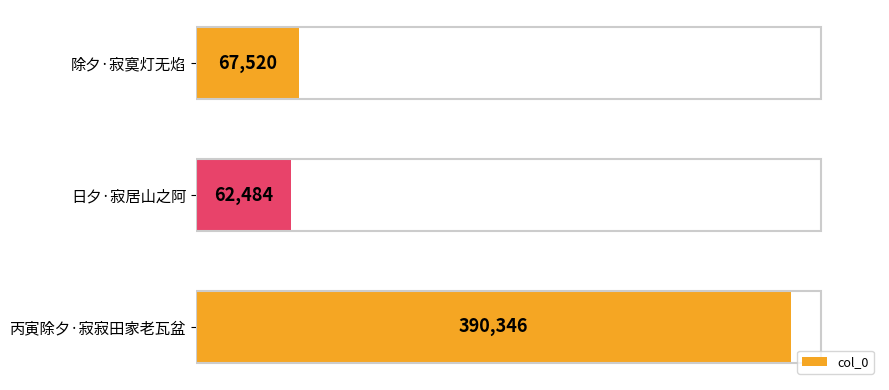

Read the value at 丙寅除夕·寂寂田家老瓦盆, to the nearest 10.

390350